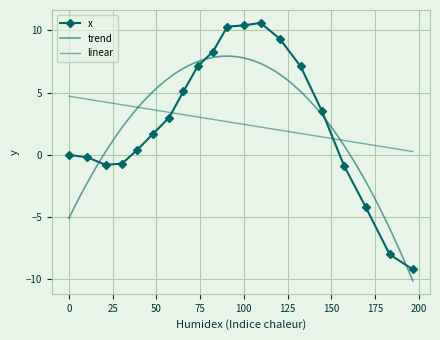

What is the label of the 15th point from the left?

132.5